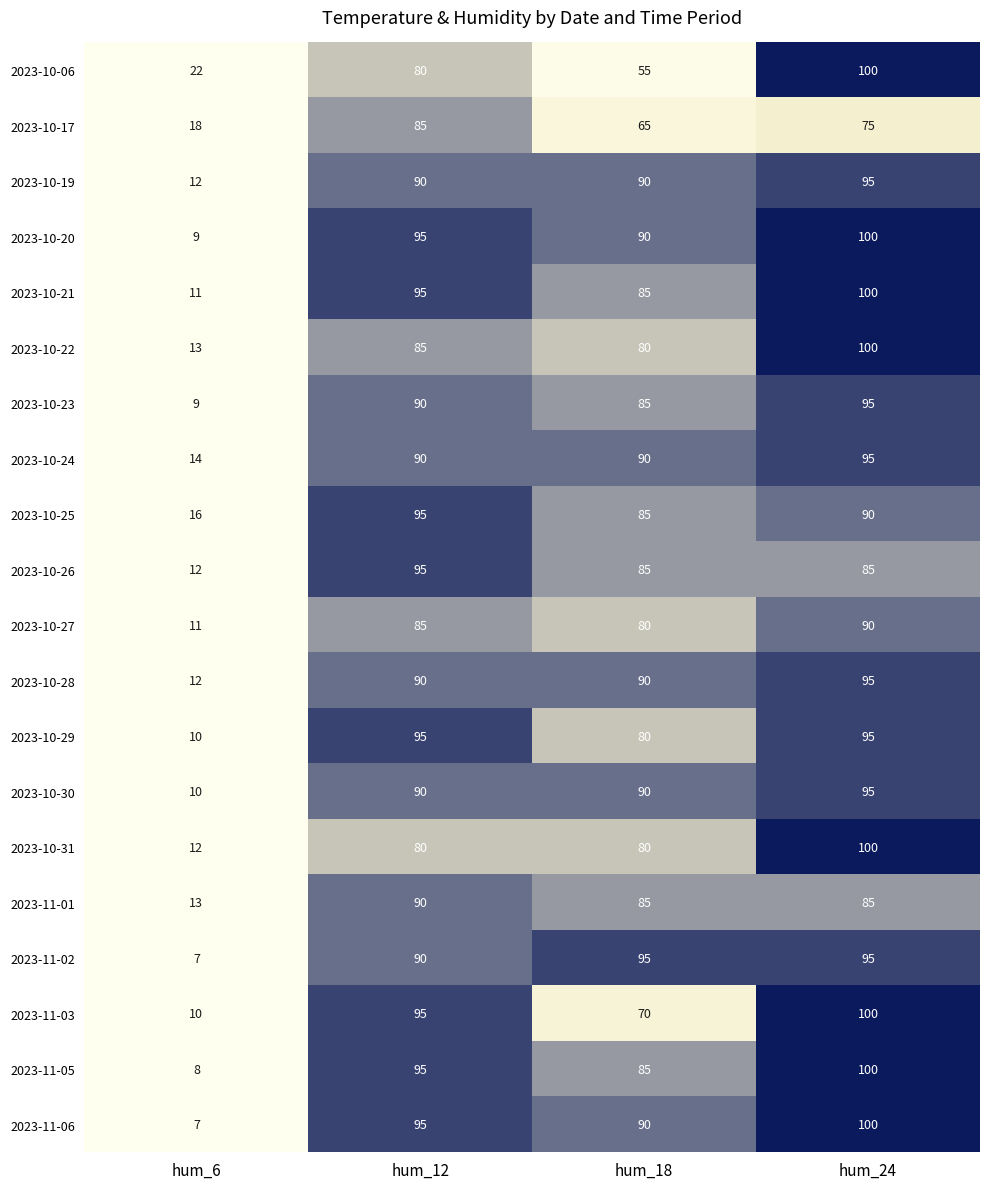

What is the difference between the highest and lowest values at hum_6?

15